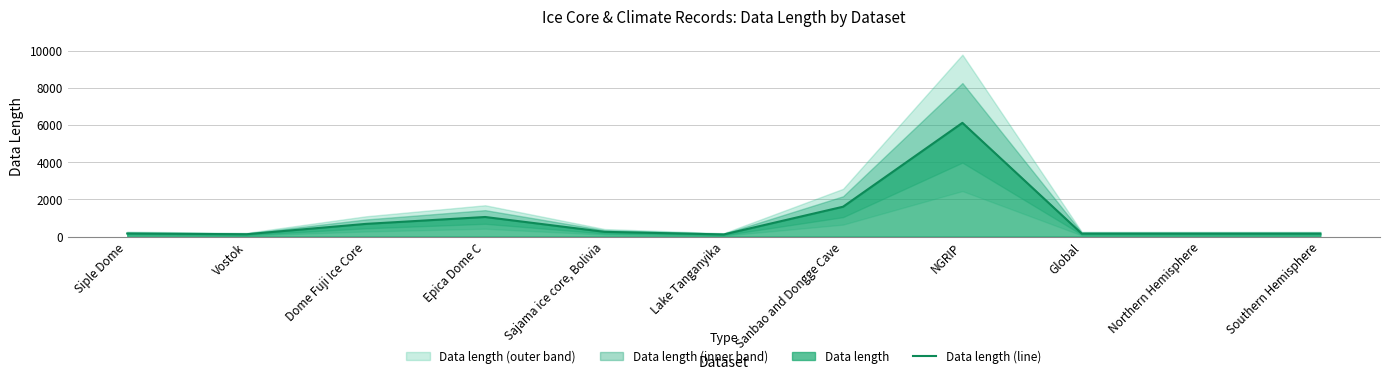

At which label does the data first exceed 162?

Dome Fuji Ice Core